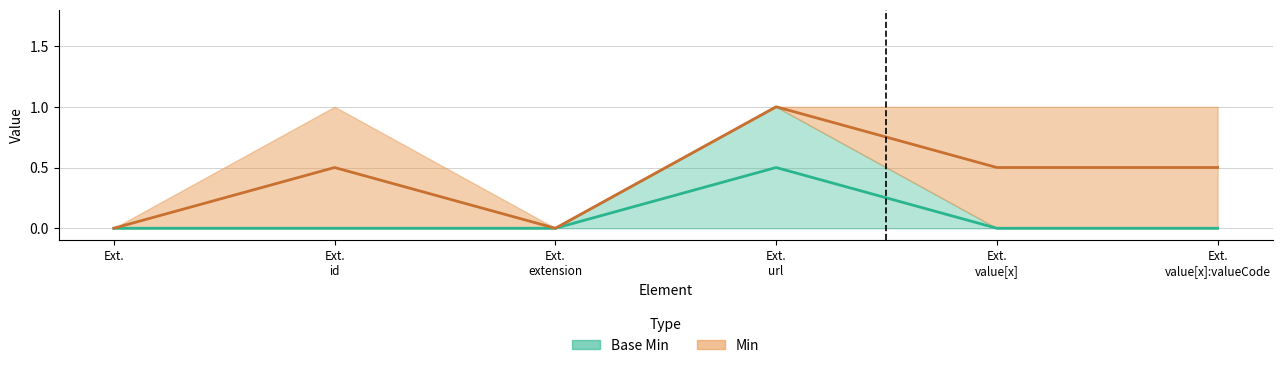

True or false: the data shows 0.3 at Ext. id.

False